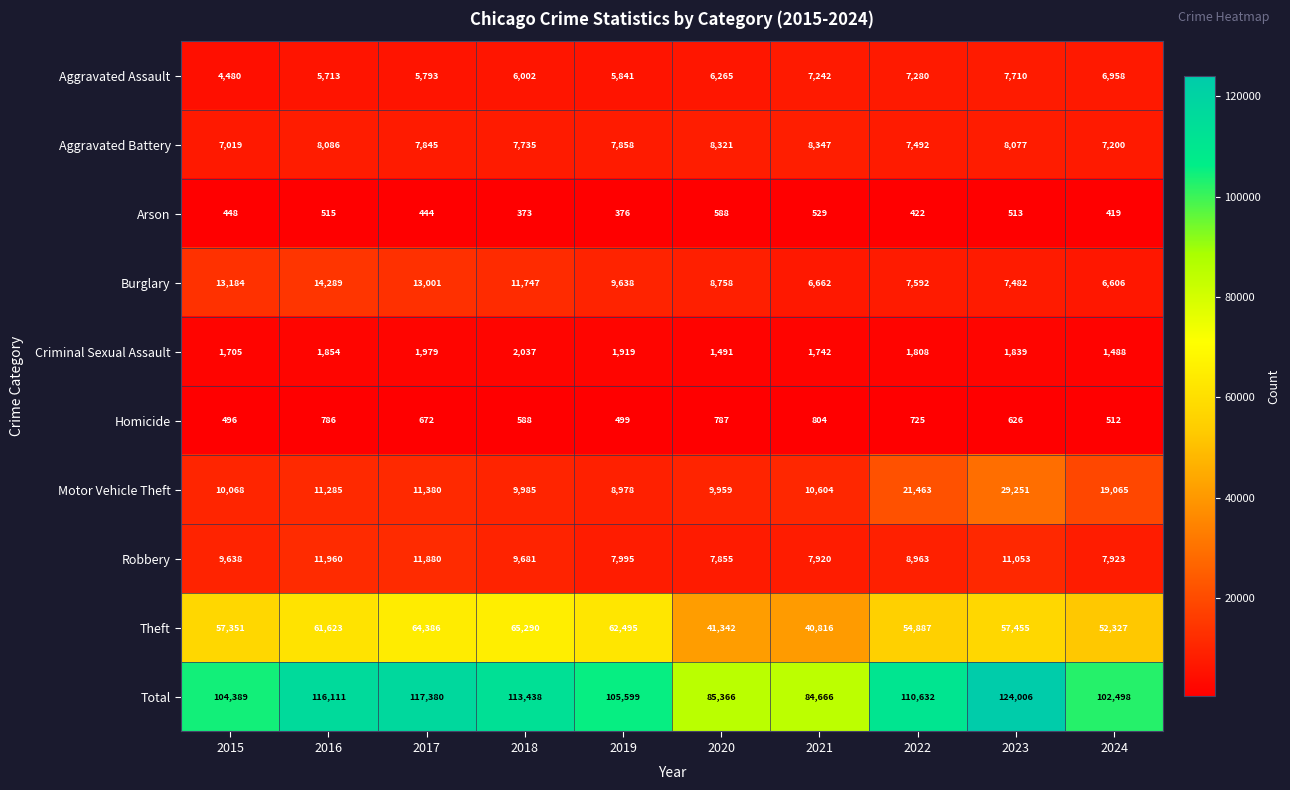

Between 2018 and 2022, which series saw the biggest shift?

Motor Vehicle Theft